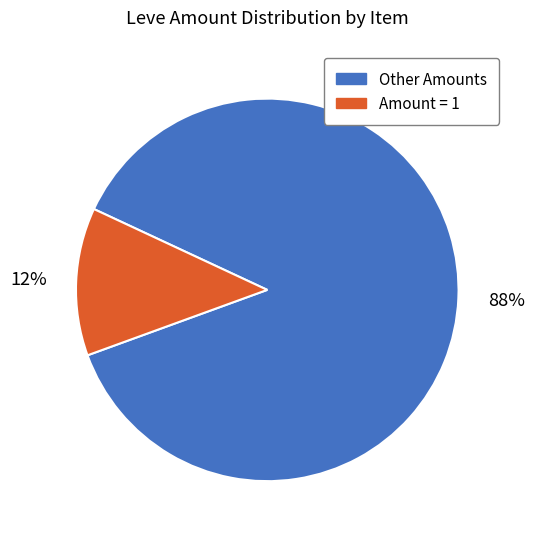

How many segments does this pie chart have?

2